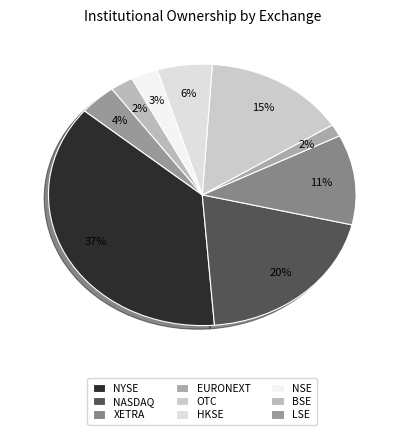

Is there any slice that represents more than half of the pie?

No